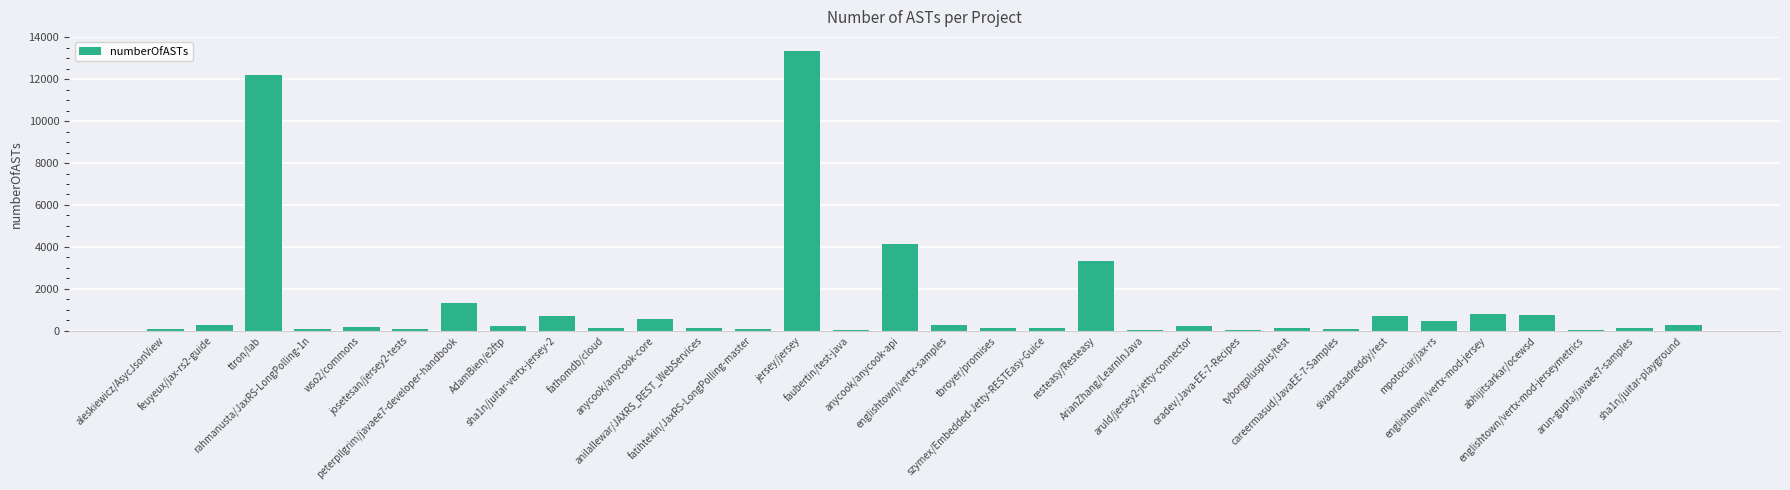

At which label is the value closest to 6693?

anycook/anycook-api